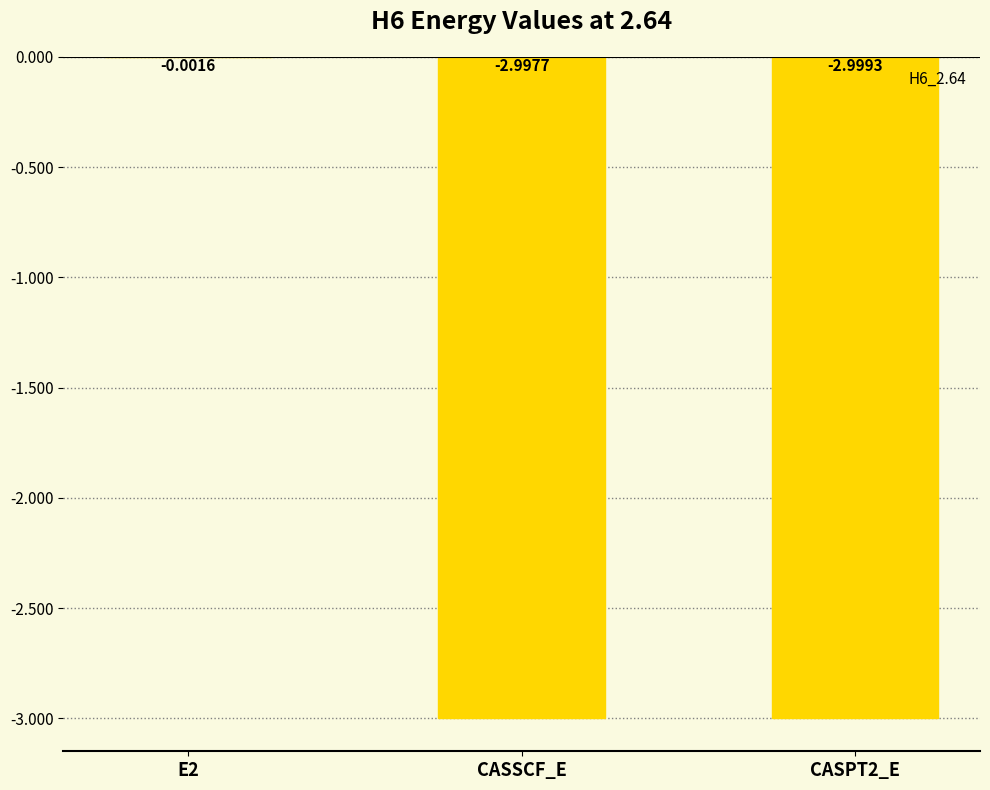

Where is the data nearest to the value -1?

E2